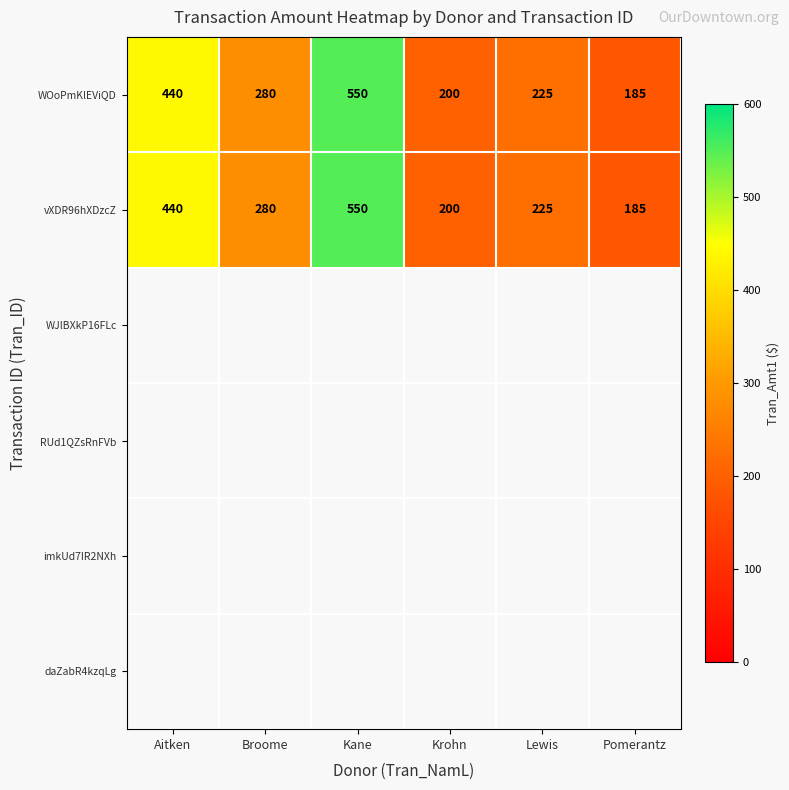

At which category is the sum across all series the highest?

Kane